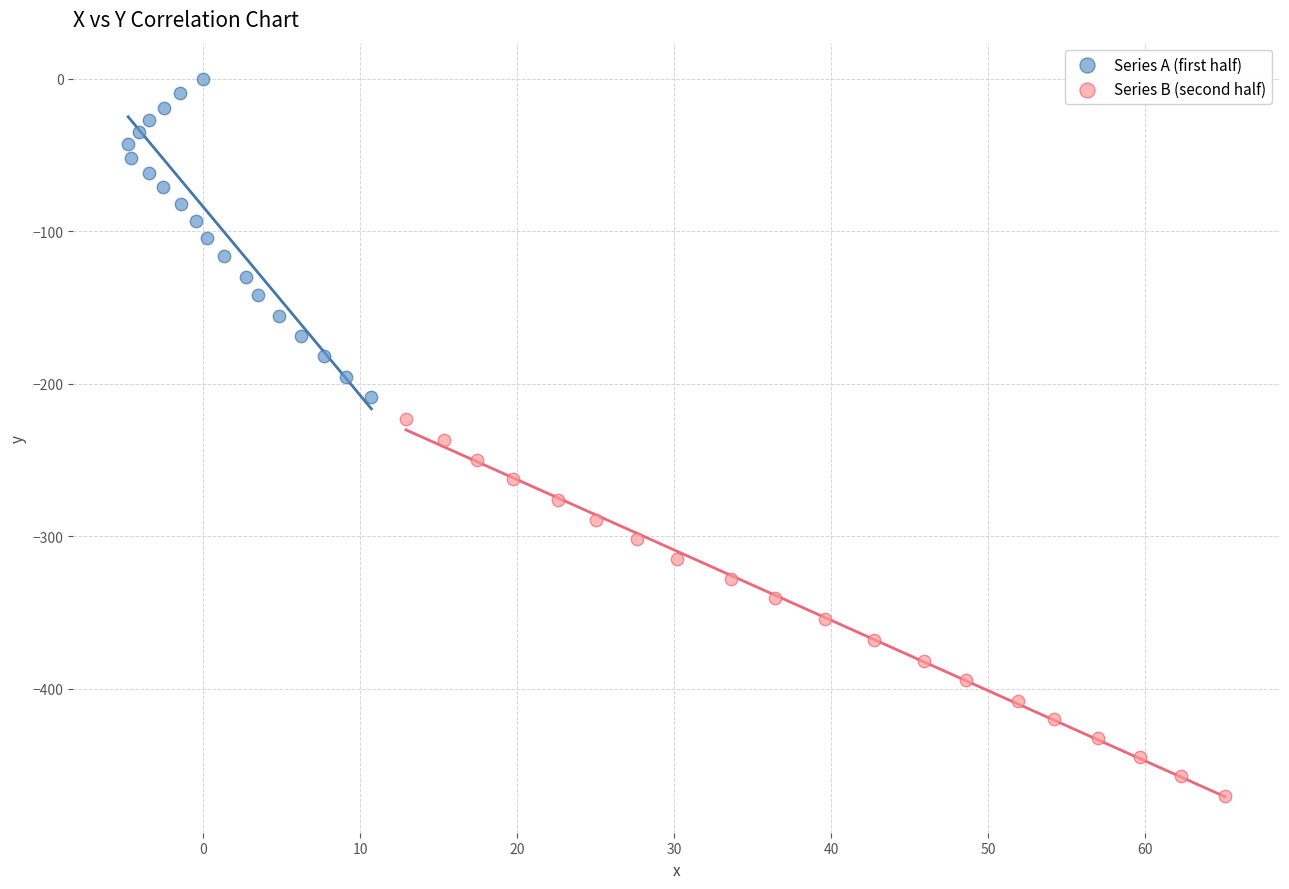

Which series contains the lowest Y value?

Series B (second half)